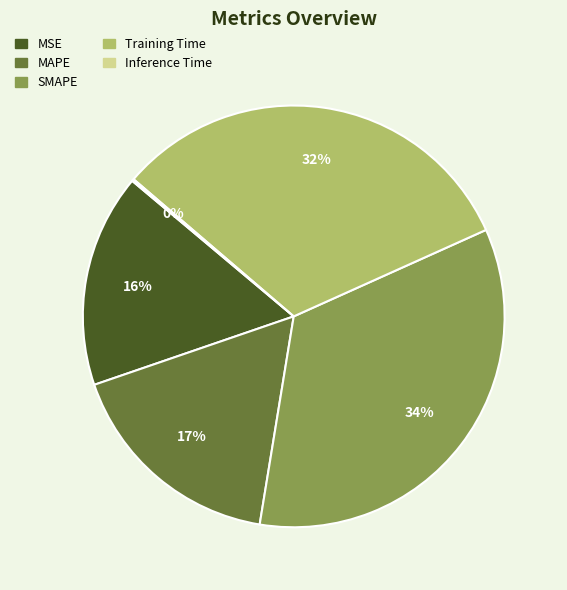

Which has a higher value, SMAPE or Training Time?

SMAPE